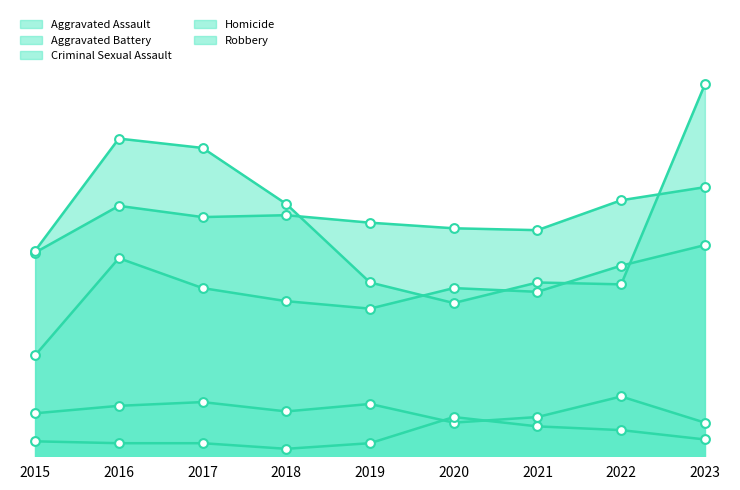

Which series contains the lowest Y value?

Homicide